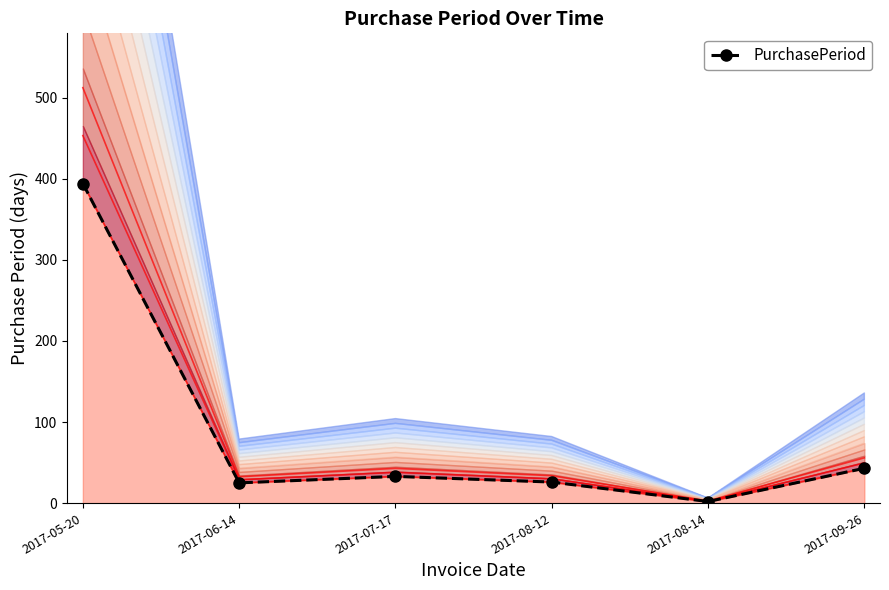

What position from the left is 2017-08-14?

5